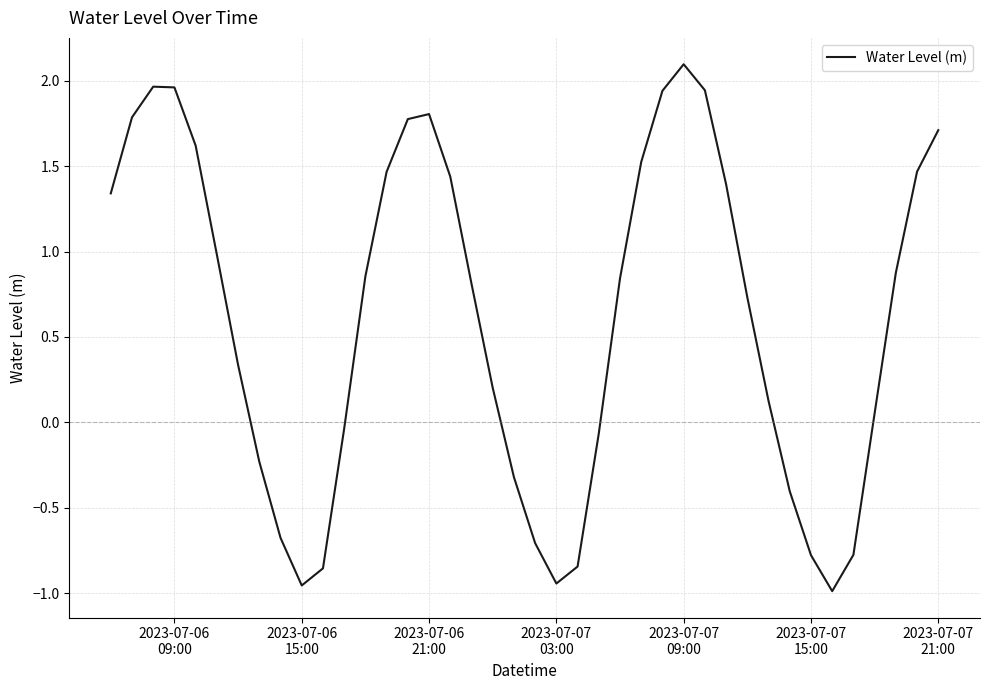

What is the difference between the maximum and minimum values?

3.1